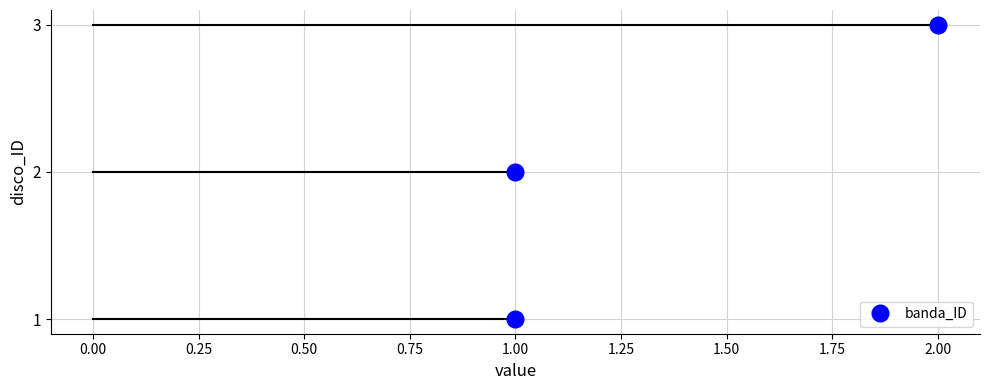

How many values are between 1 and 2?

3